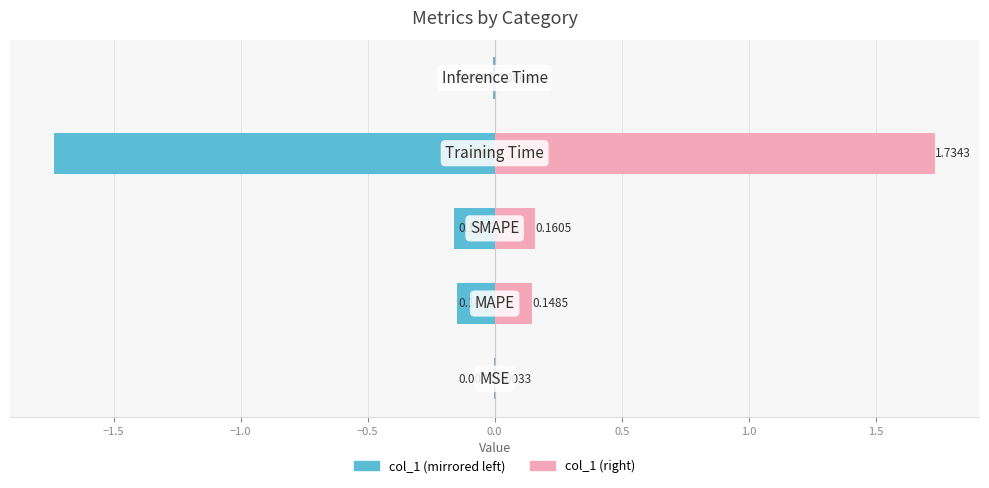

True or false: col_1 (left) has a value of -2.4 at −0.5.

False